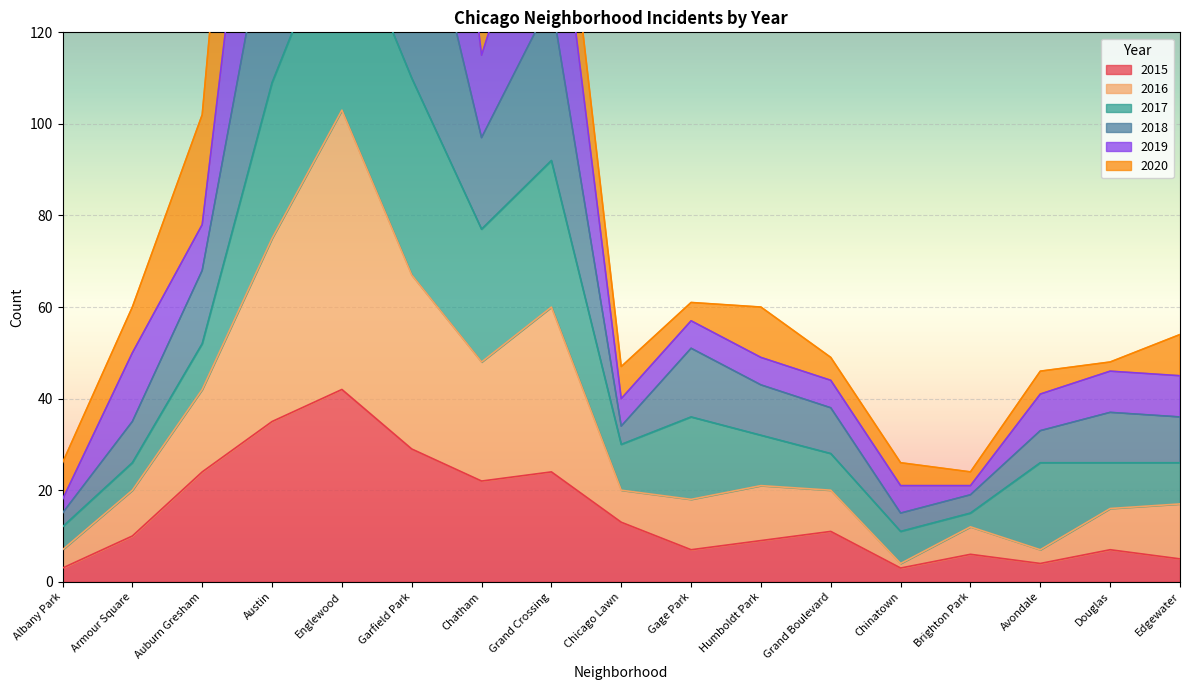

What is the label of the 14th point from the right?

Austin